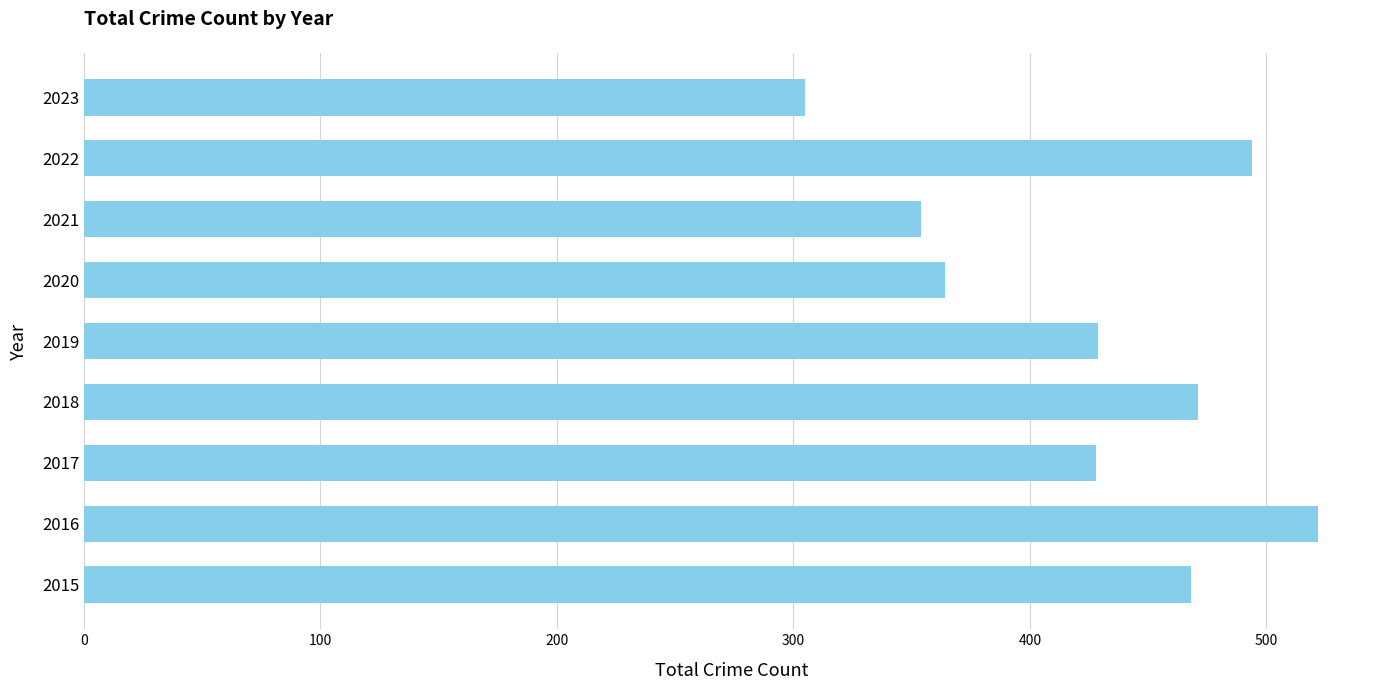

Which category has the lowest value across all series?

2023